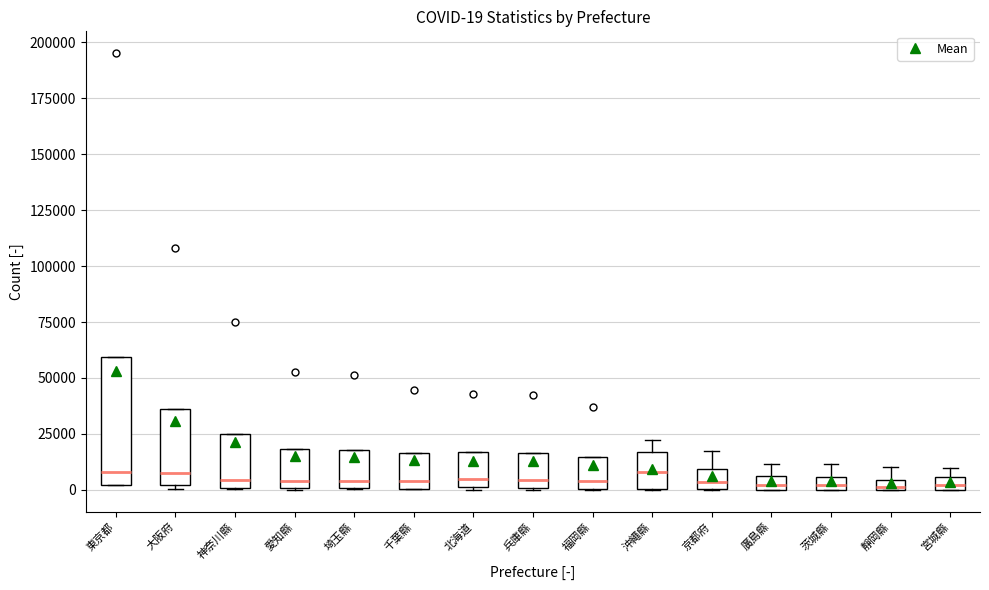

Which box is the tallest, from its lower edge to its upper edge?

東京都